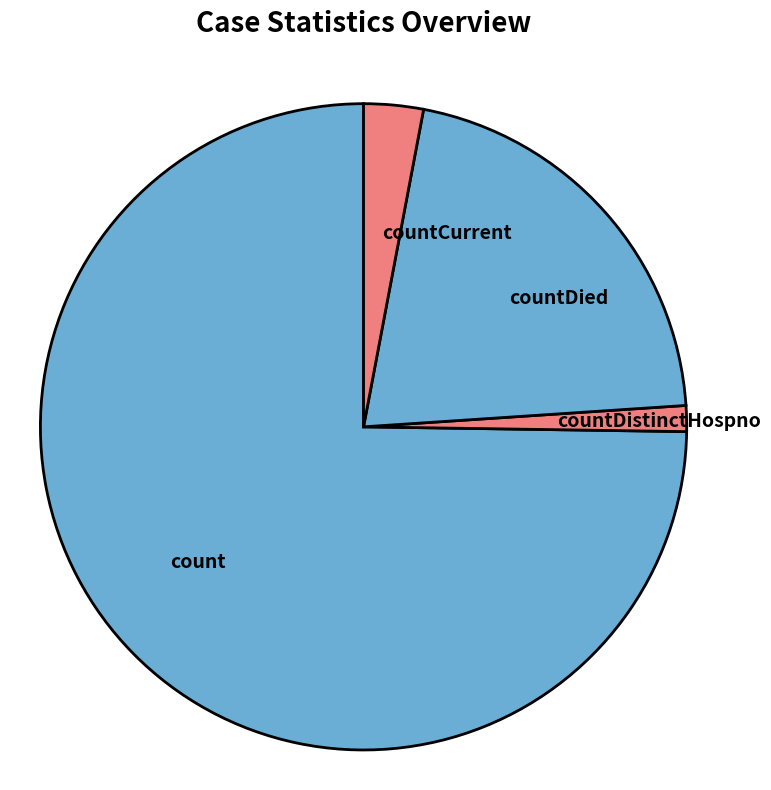

Which slice represents more than half of the pie?

count